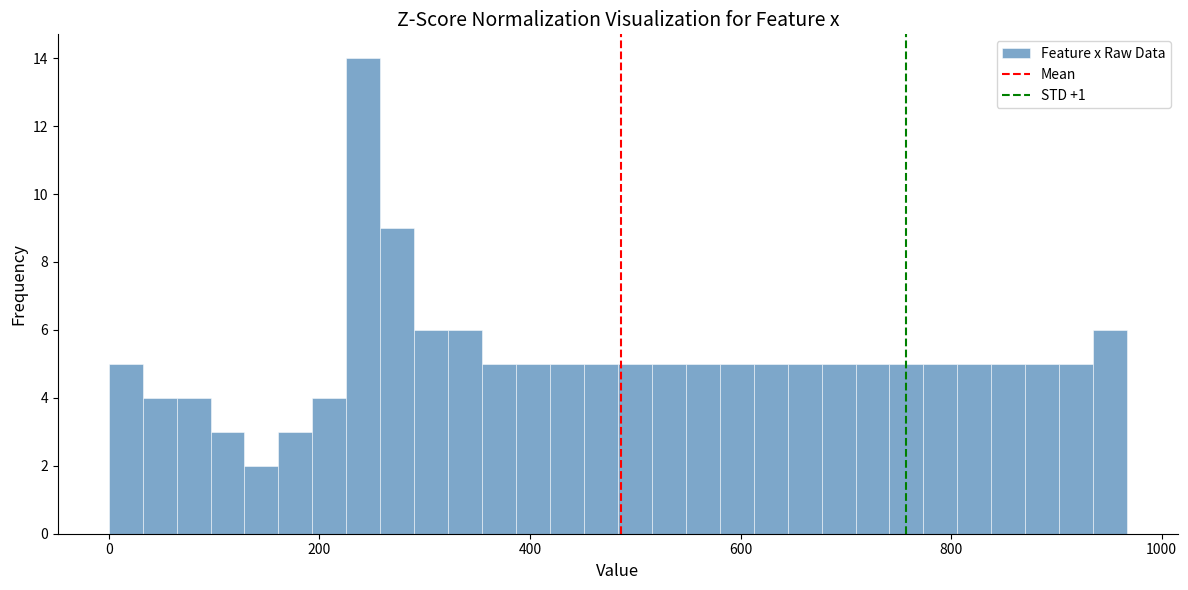

Around what value on the x-axis is the tallest bar? Give the approximate position of its centre, as read against the axis.

240